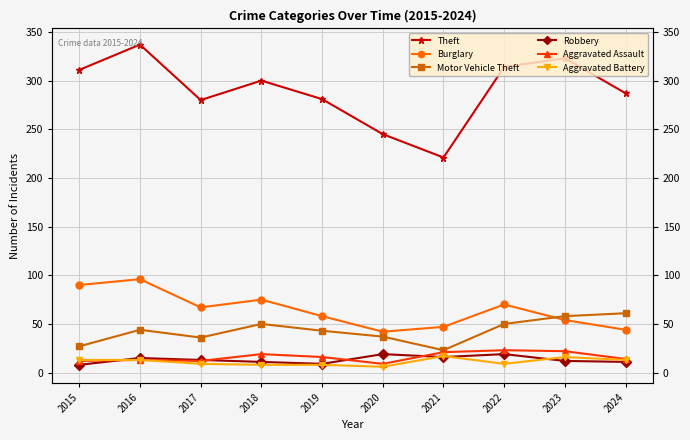

What is the spread (max minus min) of values at 2022?

305